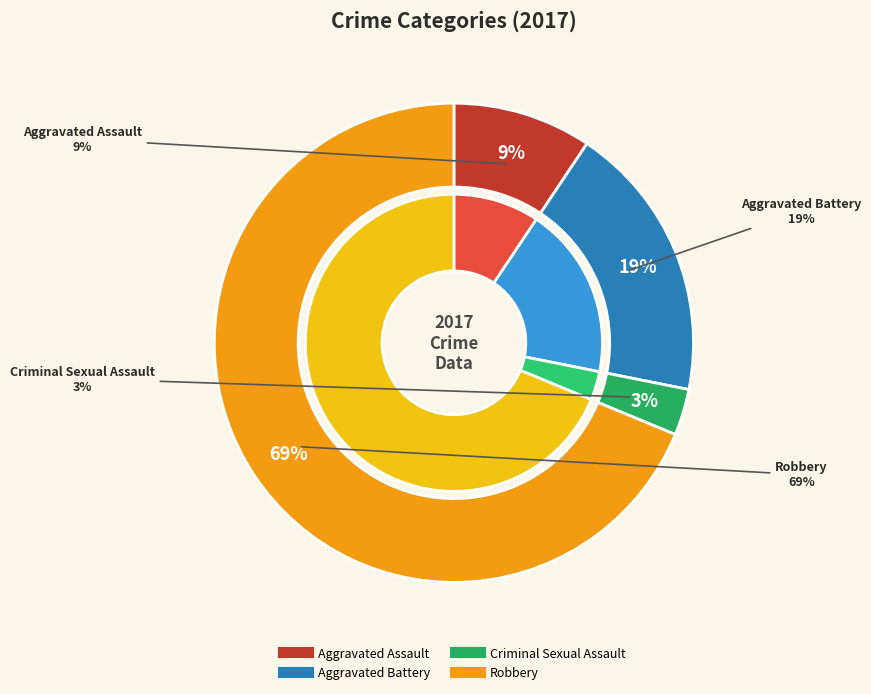

Combined, do Robbery and Aggravated Battery account for over 50%?

Yes